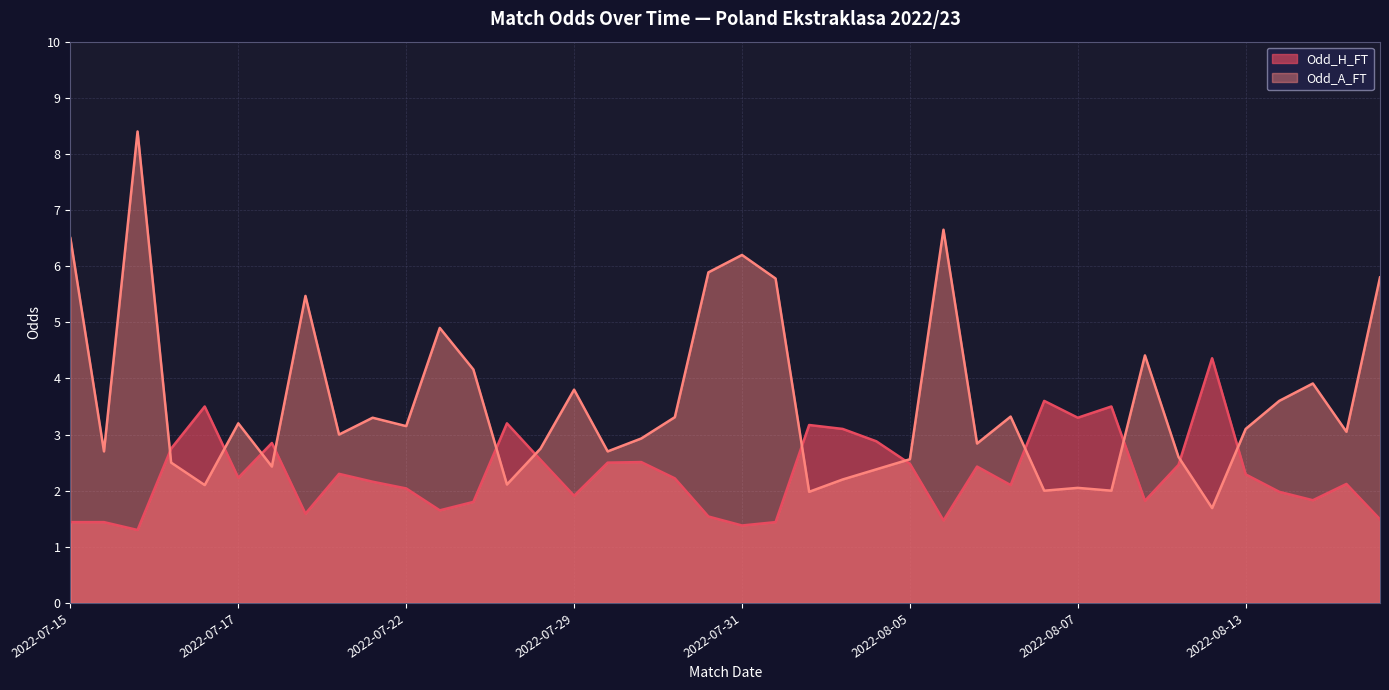

True or false: Odd_A_FT has a value of 4.4 at 2022-08-08.

True